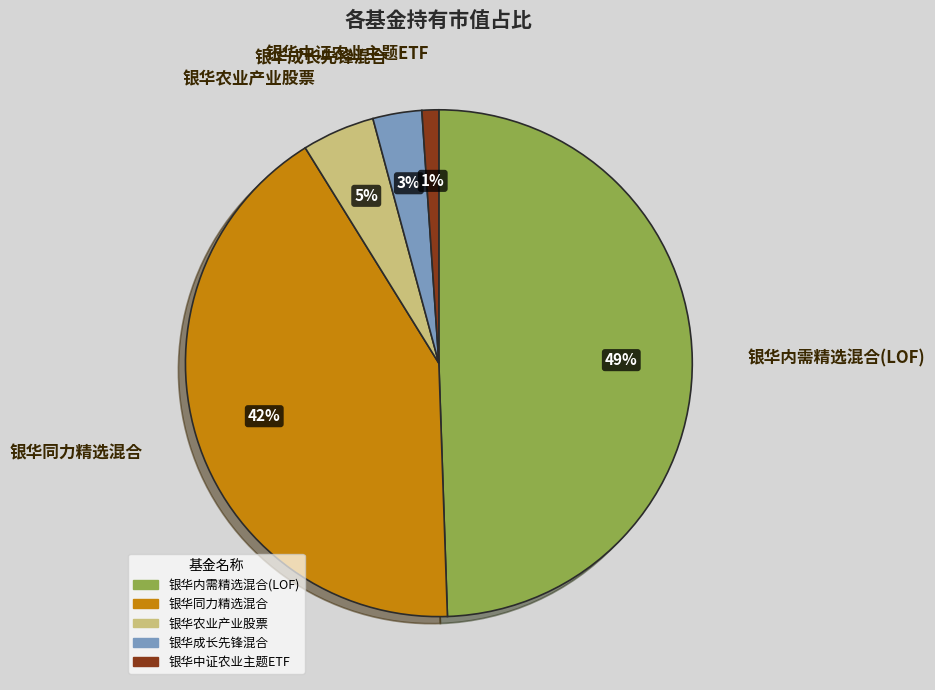

Which has a higher value, 银华内需精选混合(LOF) or 银华中证农业主题ETF?

银华内需精选混合(LOF)